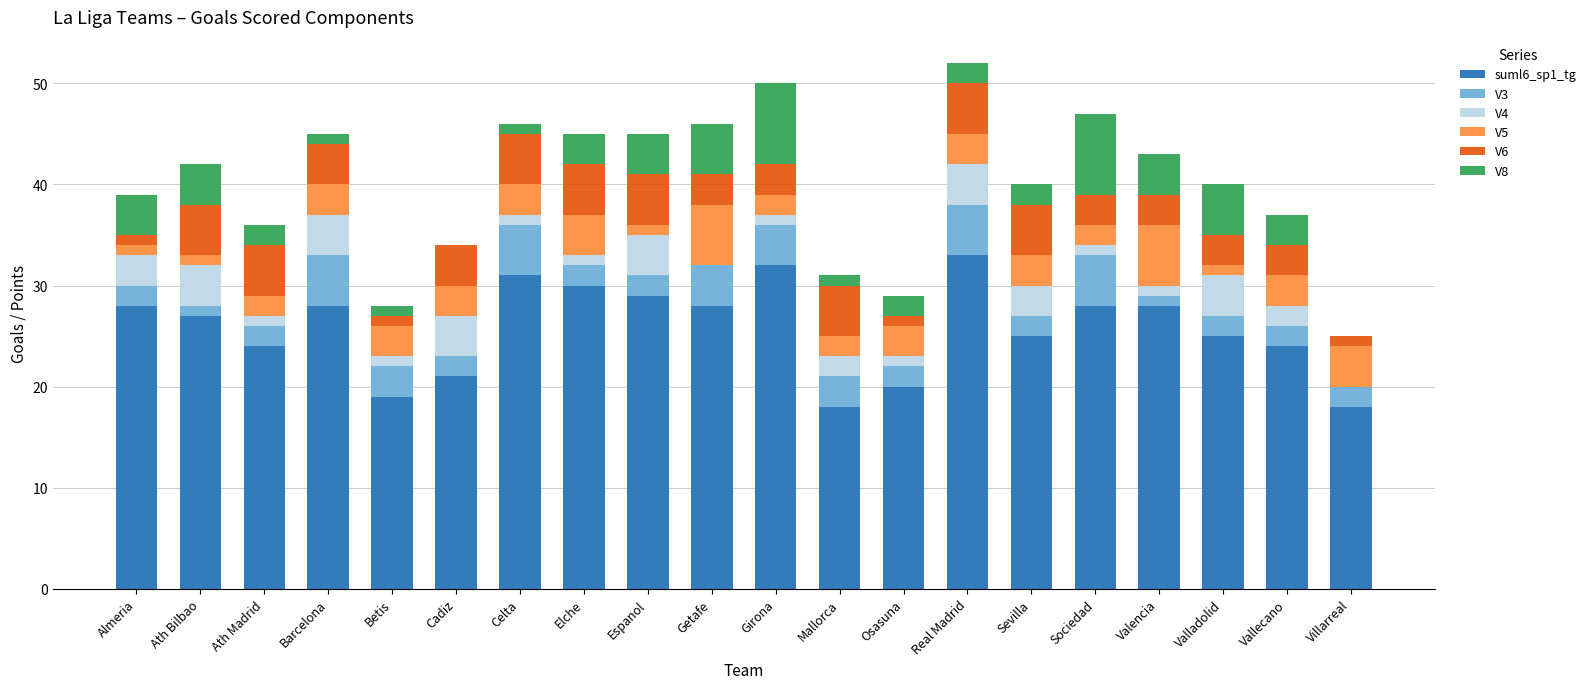

Does the chart contain stacked bars?

Yes